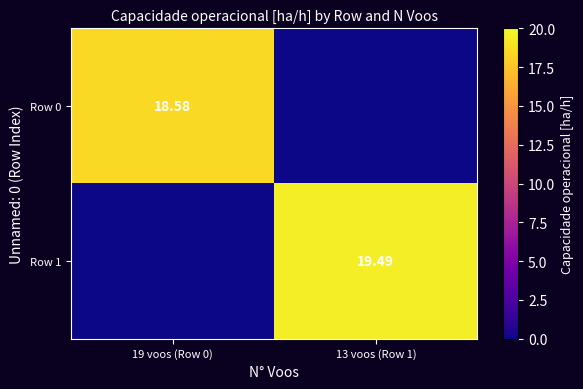

What is the total value across all series at 13 voos (Row 1)?

19.5